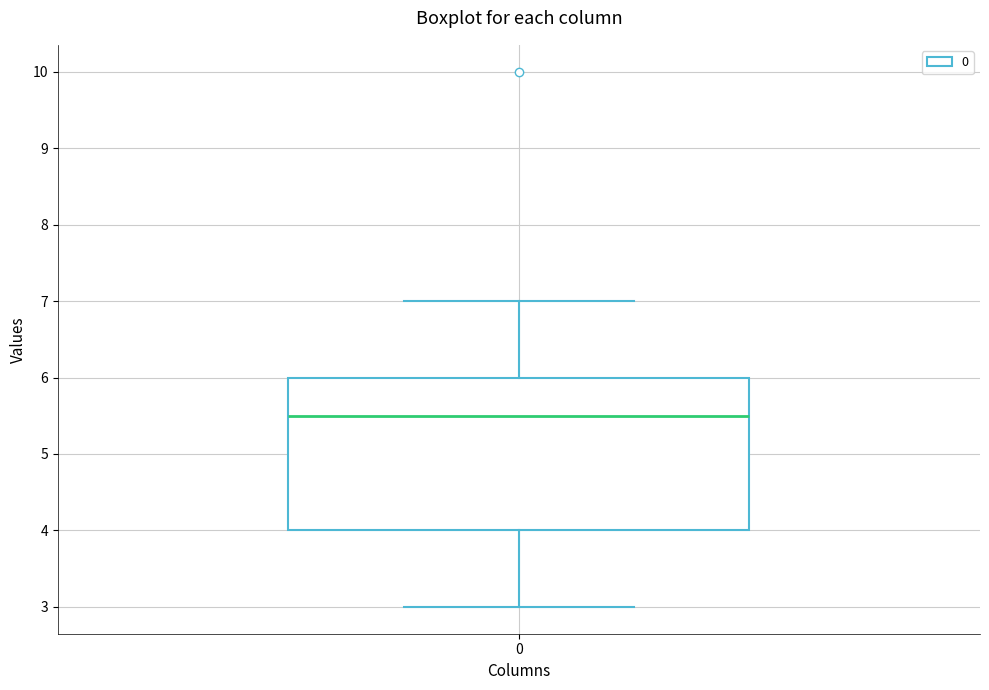

Read this box plot against the y-axis: the position of the median line, the range covered by the box, and the ends of both whiskers. The values are not printed on the chart, so give them approximately, as read against the axis.

median 5.5, box 4.0 to 6.0, whiskers 3.0 to 7.0